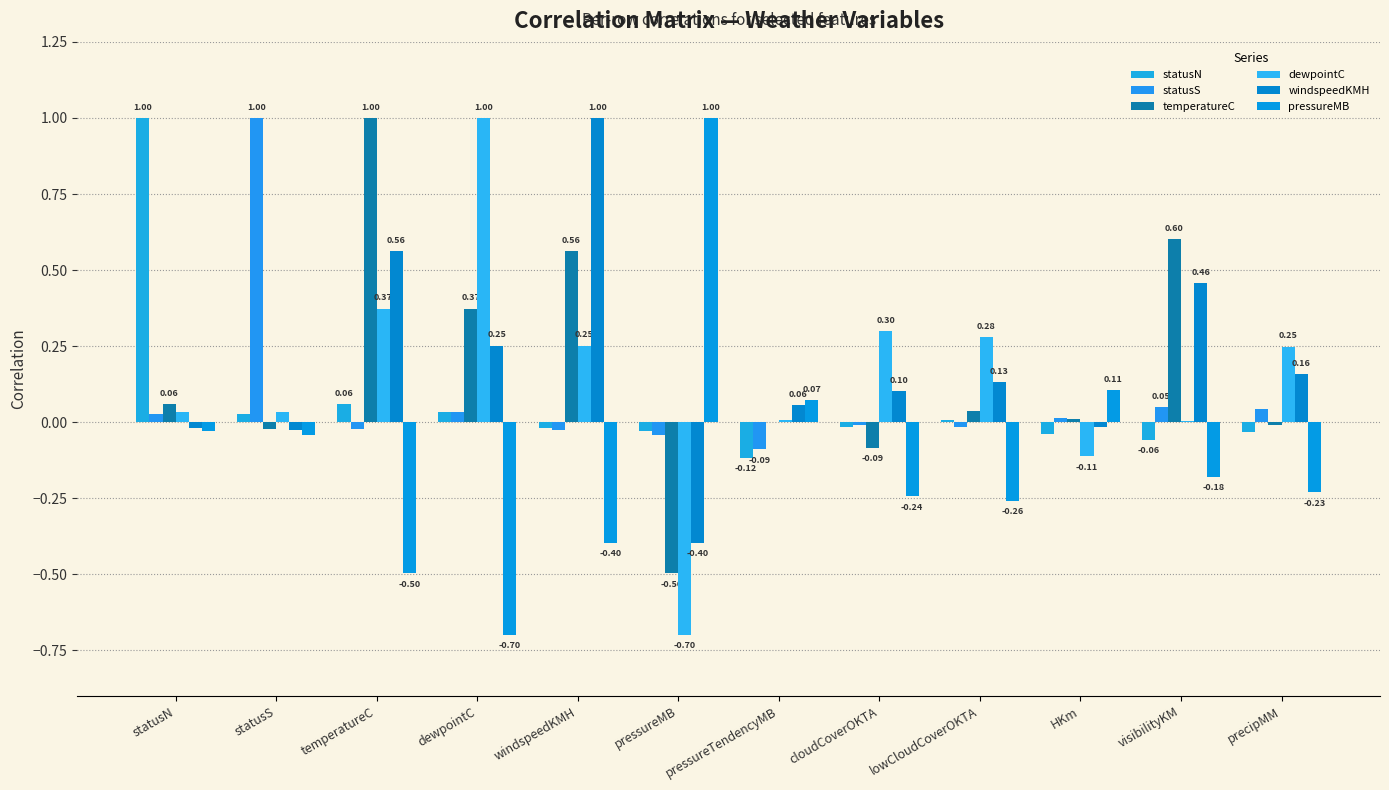

How many categories are shown in the chart?

12